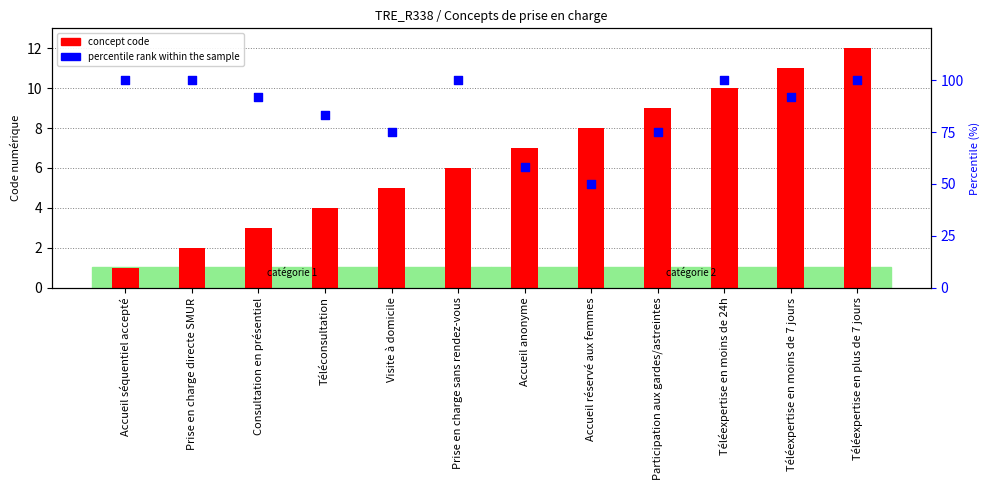

Which series has the largest total across all categories?

percentile rank within the sample